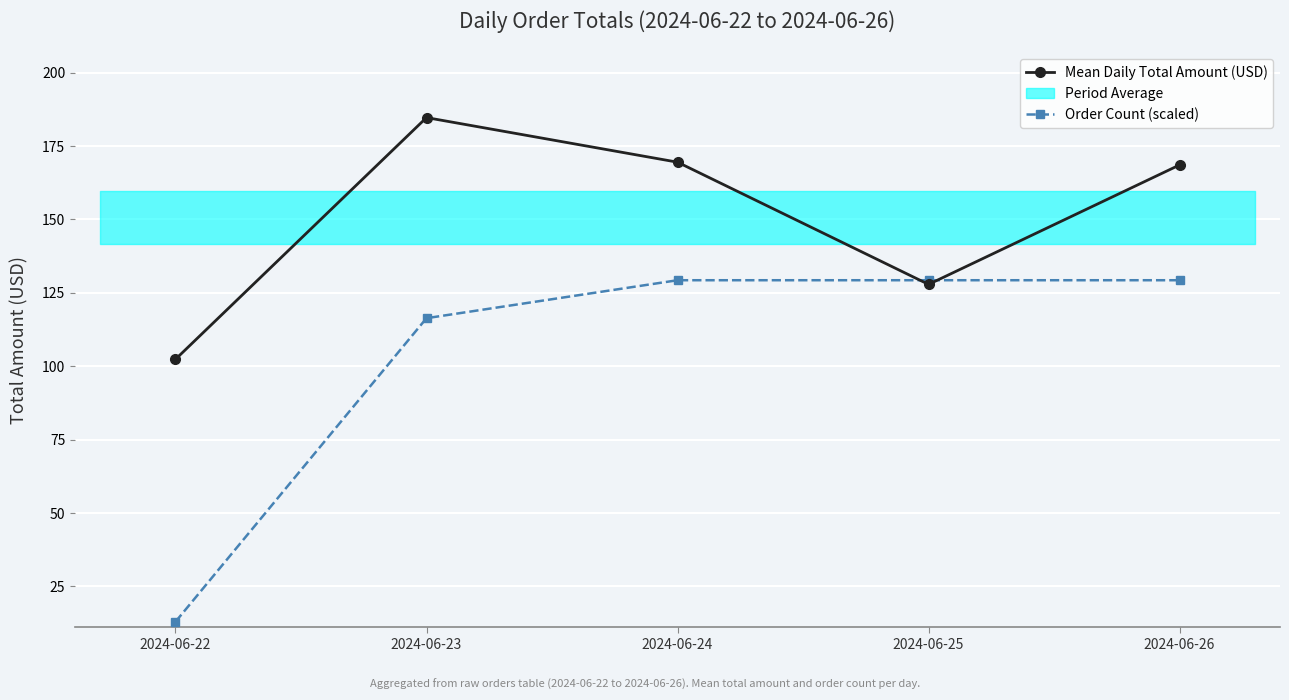

Where do Order Count (scaled) and Mean Daily Total Amount (USD) first cross each other?

2024-06-24 and 2024-06-25